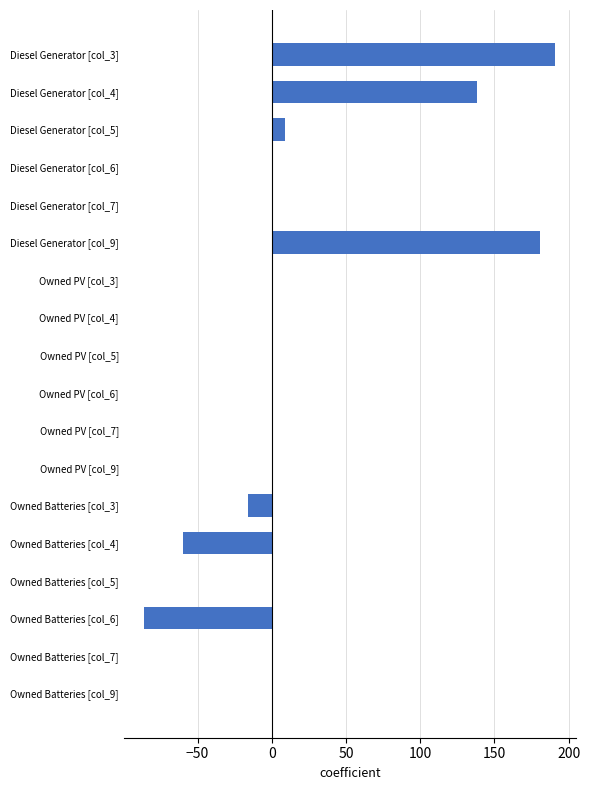

The value at Owned PV [col_5] is 0. True or false?

True